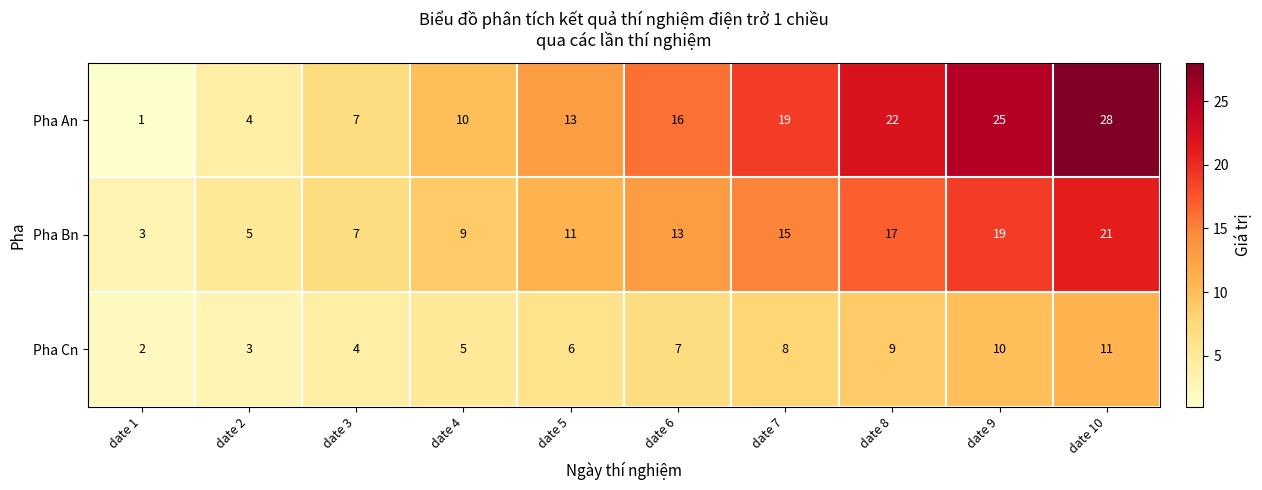

Which category has the highest value across all series?

date 10